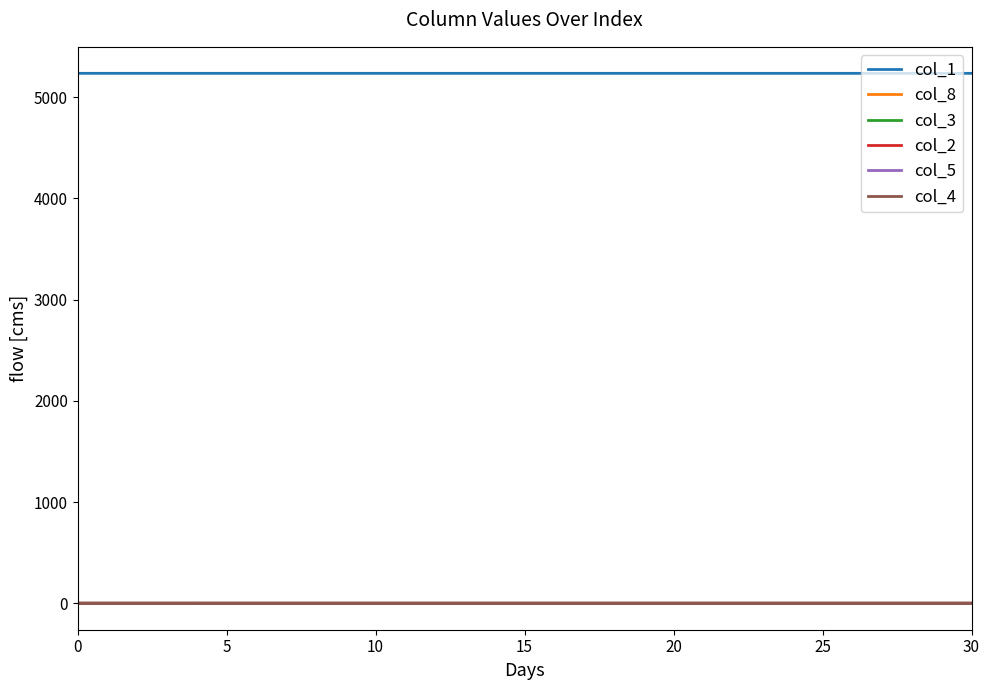

True or false: col_2 and col_1 intersect in this chart.

False